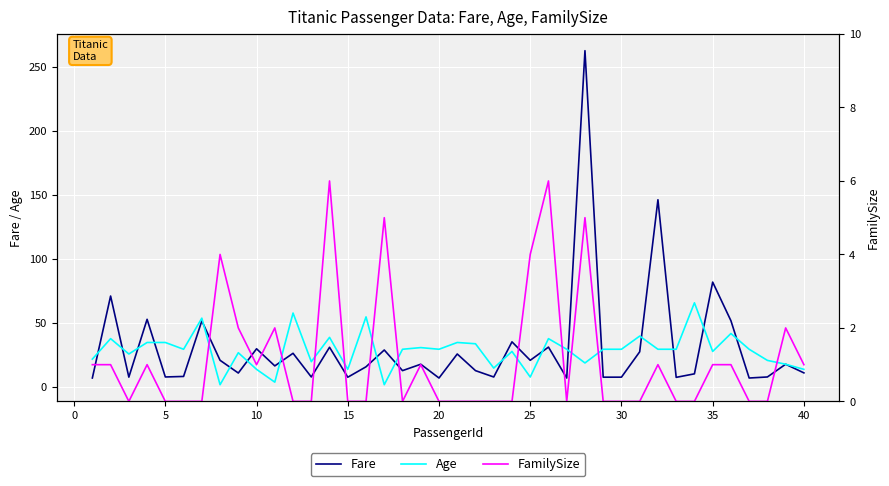

List the series in order of their peak value, highest first.

Fare, Age, FamilySize